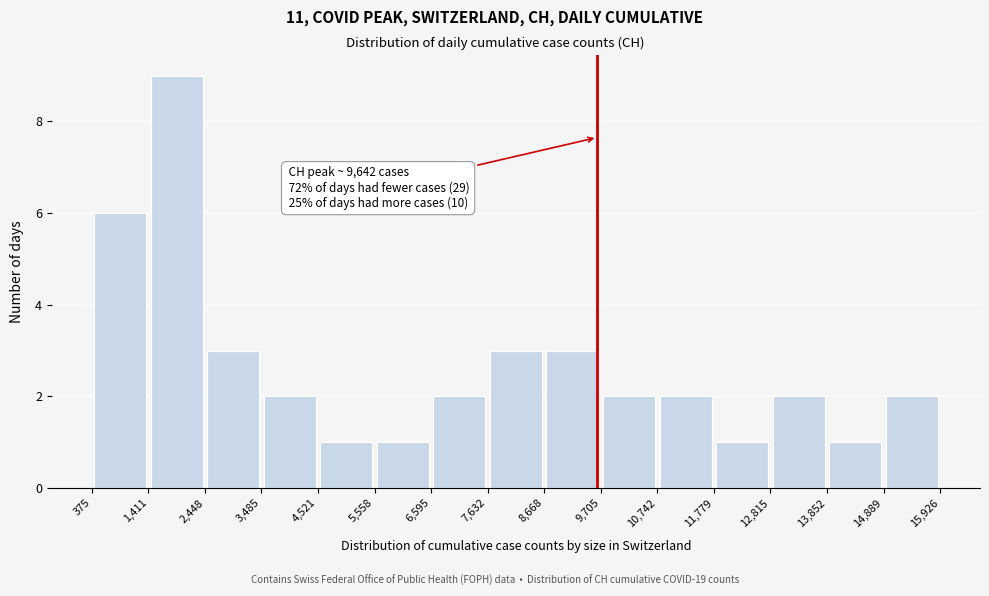

Which range on the x-axis has the tallest bar?

1,411 to 2,448